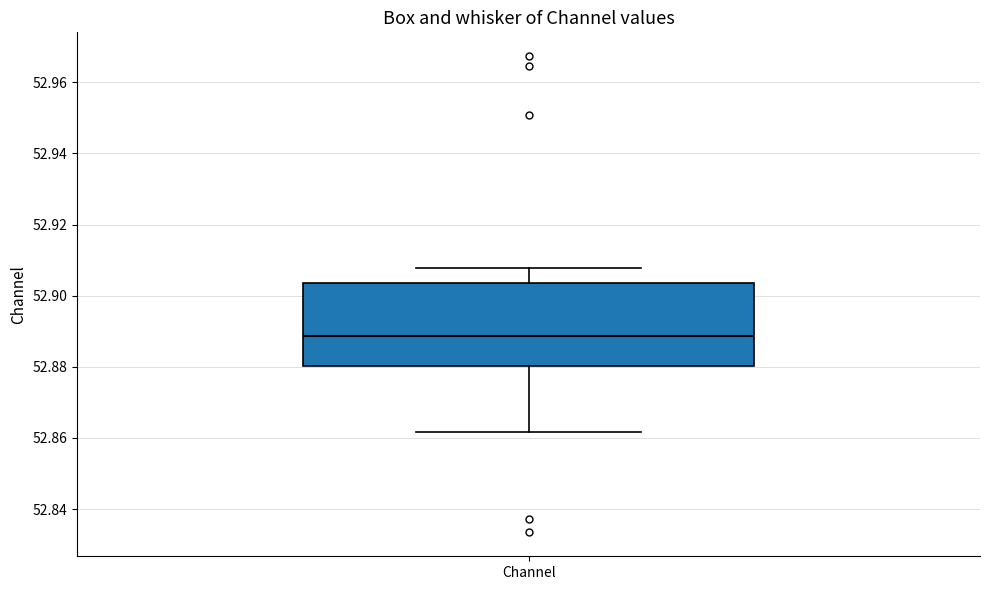

Read this box plot against the y-axis: the position of the median line, the range covered by the box, and the ends of both whiskers. The values are not printed on the chart, so give them approximately, as read against the axis.

median 52.888, box 52.880 to 52.904, whiskers 52.862 to 52.908